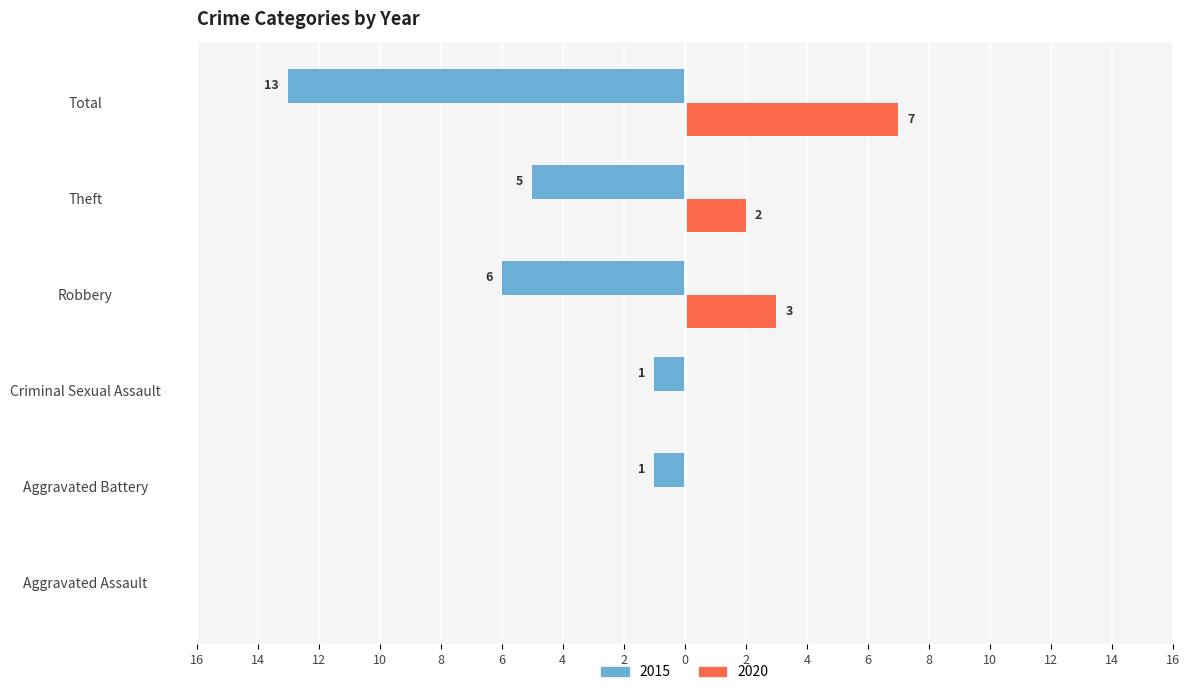

What are all the series names shown in the legend?

2015, 2020